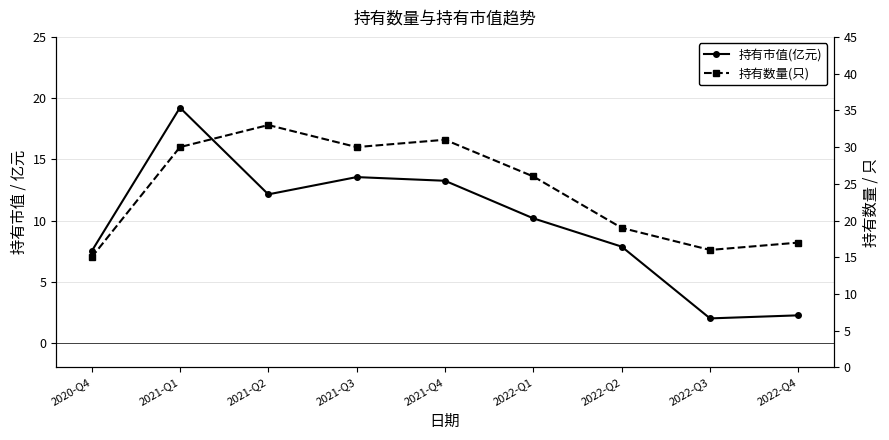

How many values in the 持有市值(亿元) series exceed 10?

5